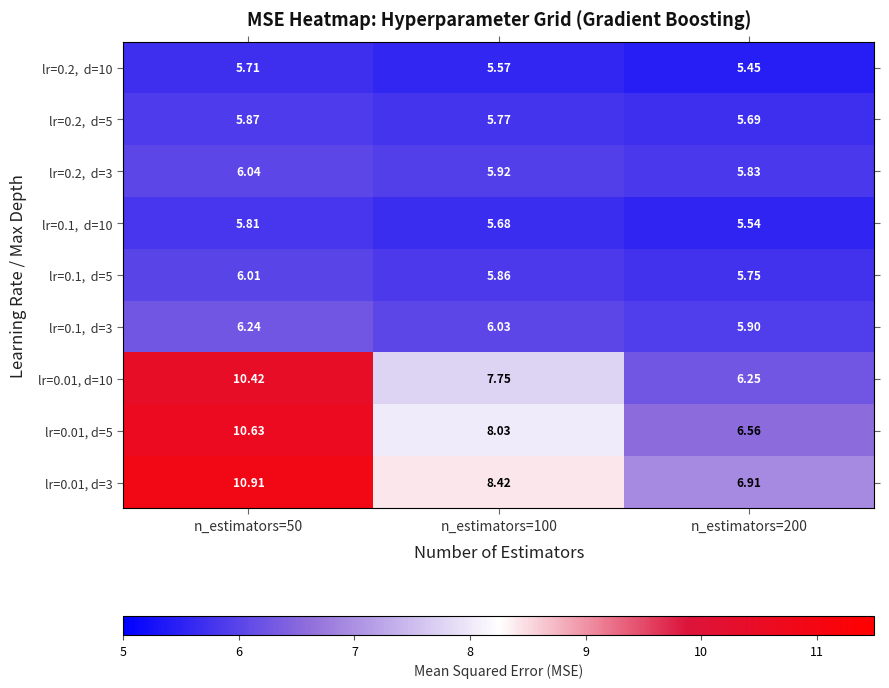

How many distinct data groups are displayed?

9